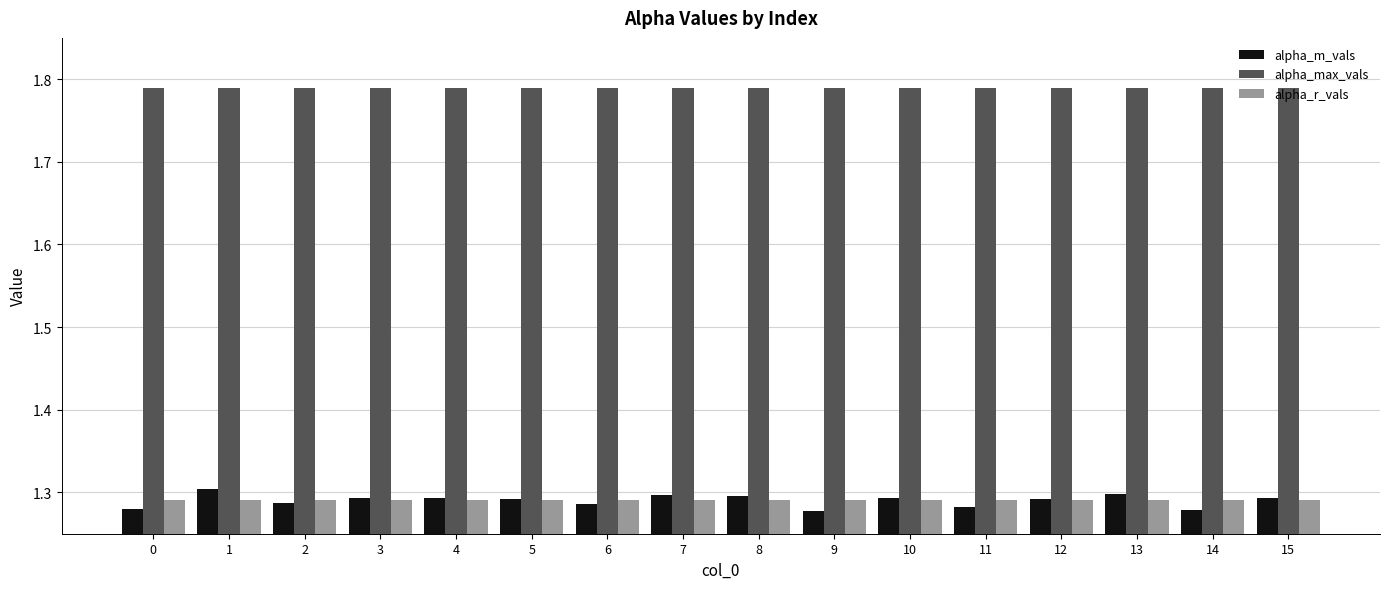

Which series changed the most between 0 and 4?

alpha_m_vals